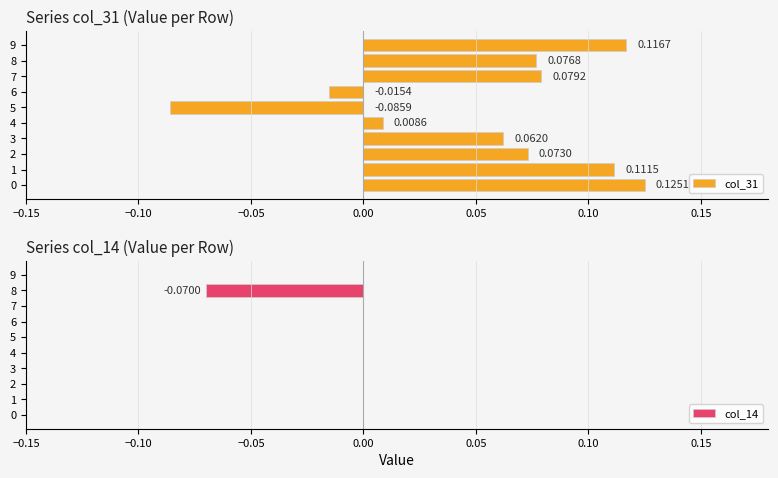

Is the value of col_31 at 1 greater than the value of col_14 at 3?

Yes